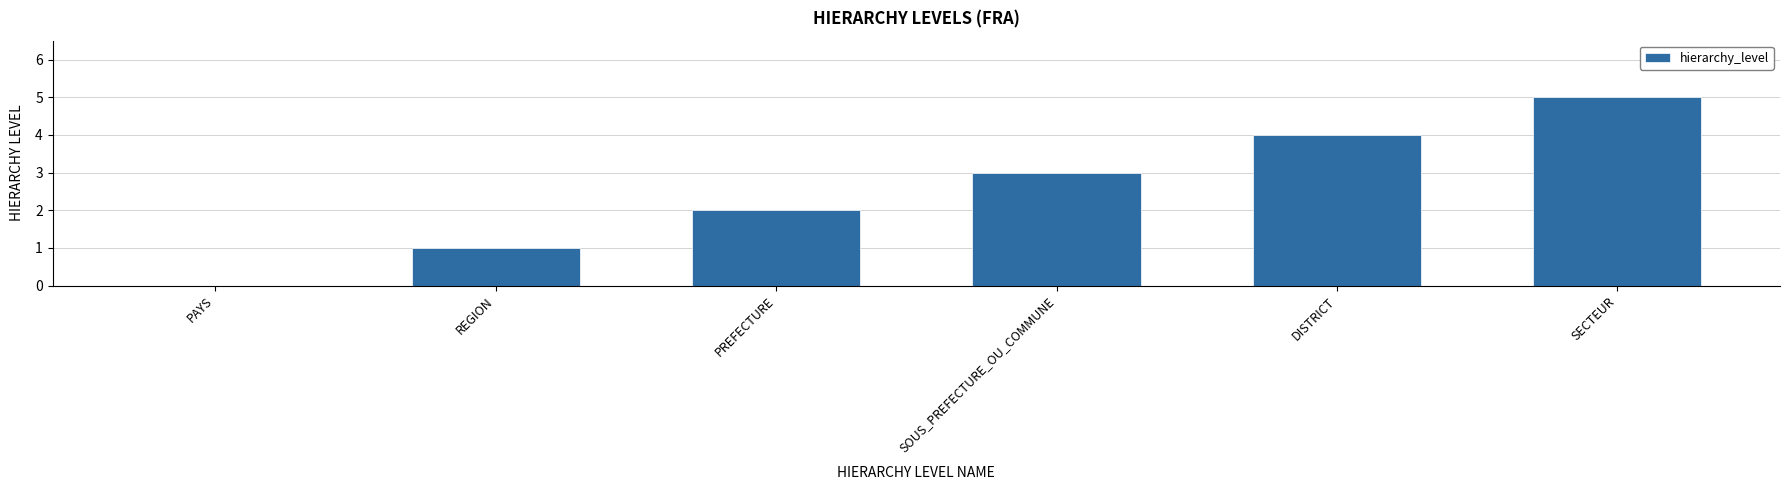

What is the sum of the values at SOUS_PREFECTURE_OU_COMMUNE and REGION?

4